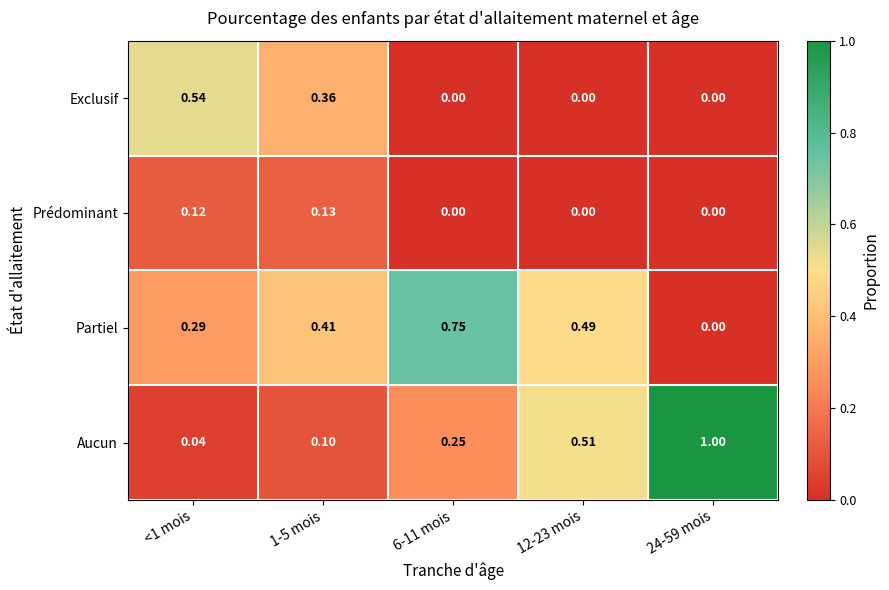

Rank the series by their maximum value, from highest to lowest.

Aucun, Partiel, Exclusif, Prédominant